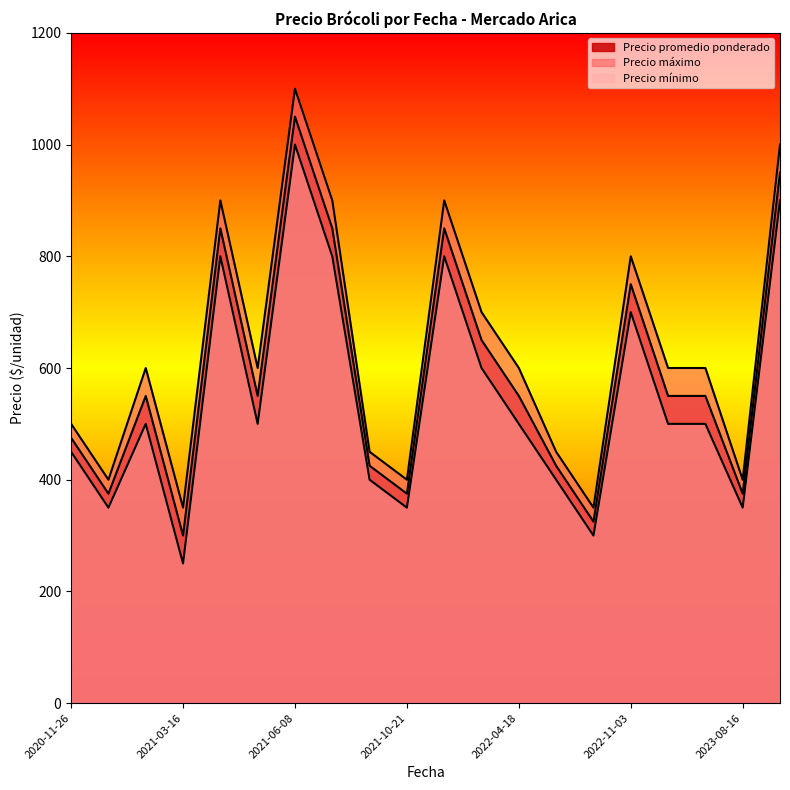

What is the label of the 4th point from the left?

2021-03-16